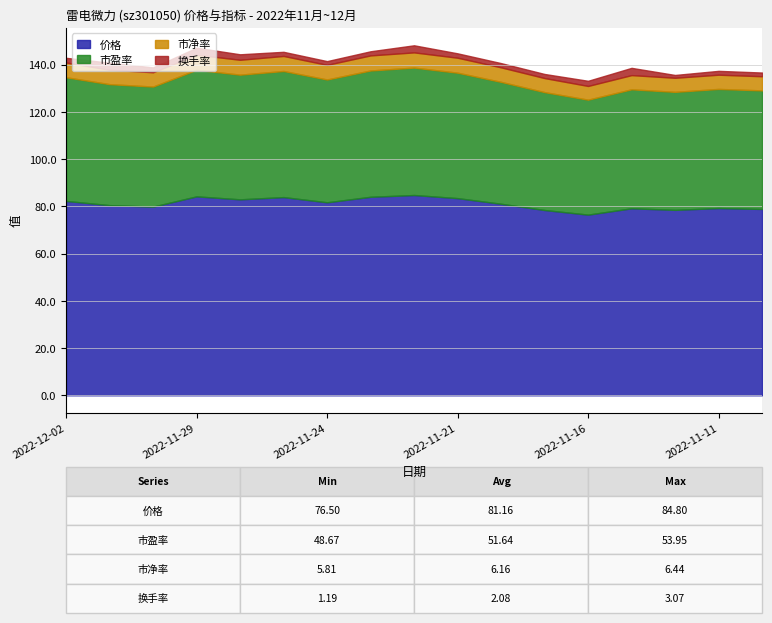

True or false: 换手率 and 市净率 cross at least once.

False